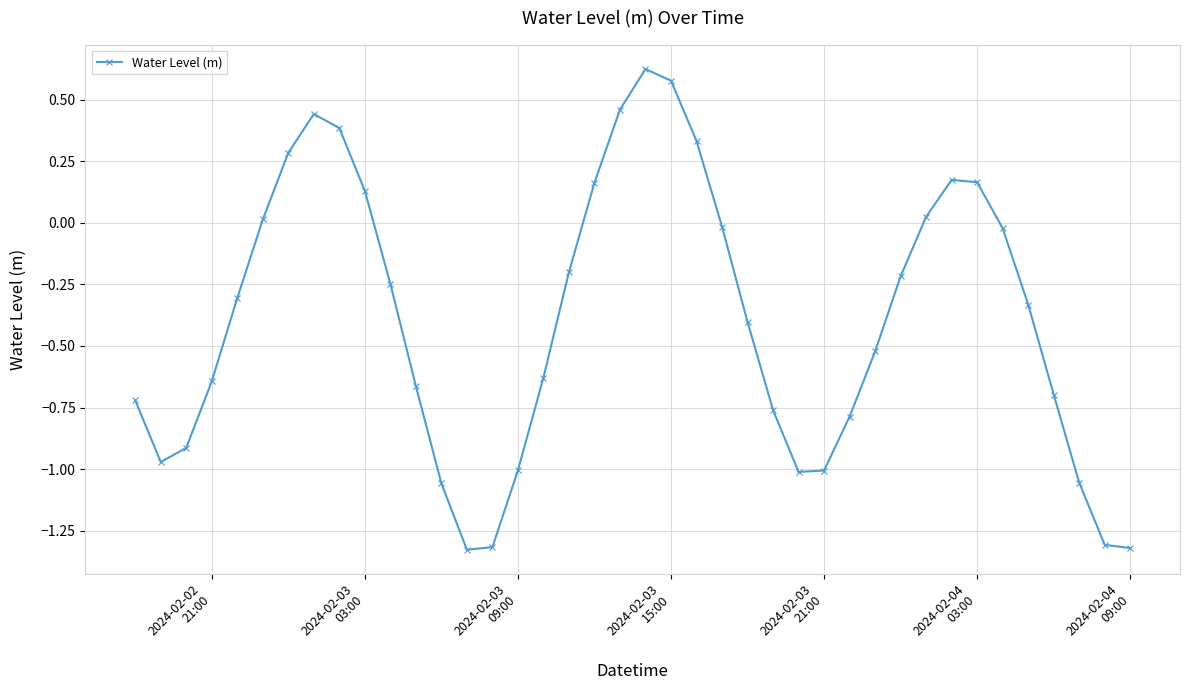

What is the difference between the second highest and second lowest values?

1.9